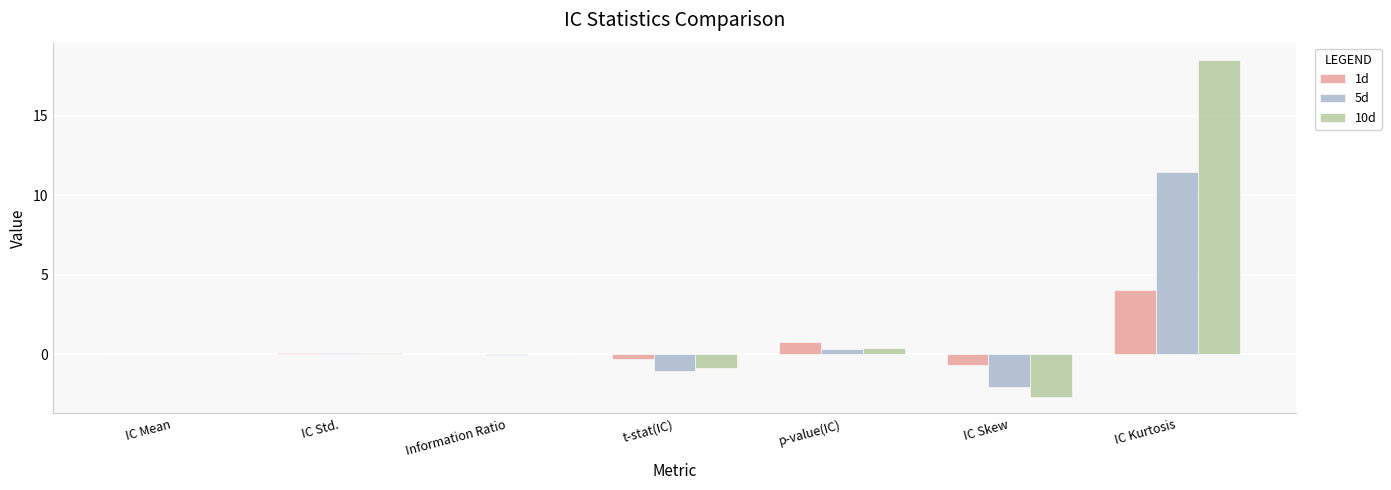

Is the value of 1d at t-stat(IC) greater than the value of 10d at p-value(IC)?

No